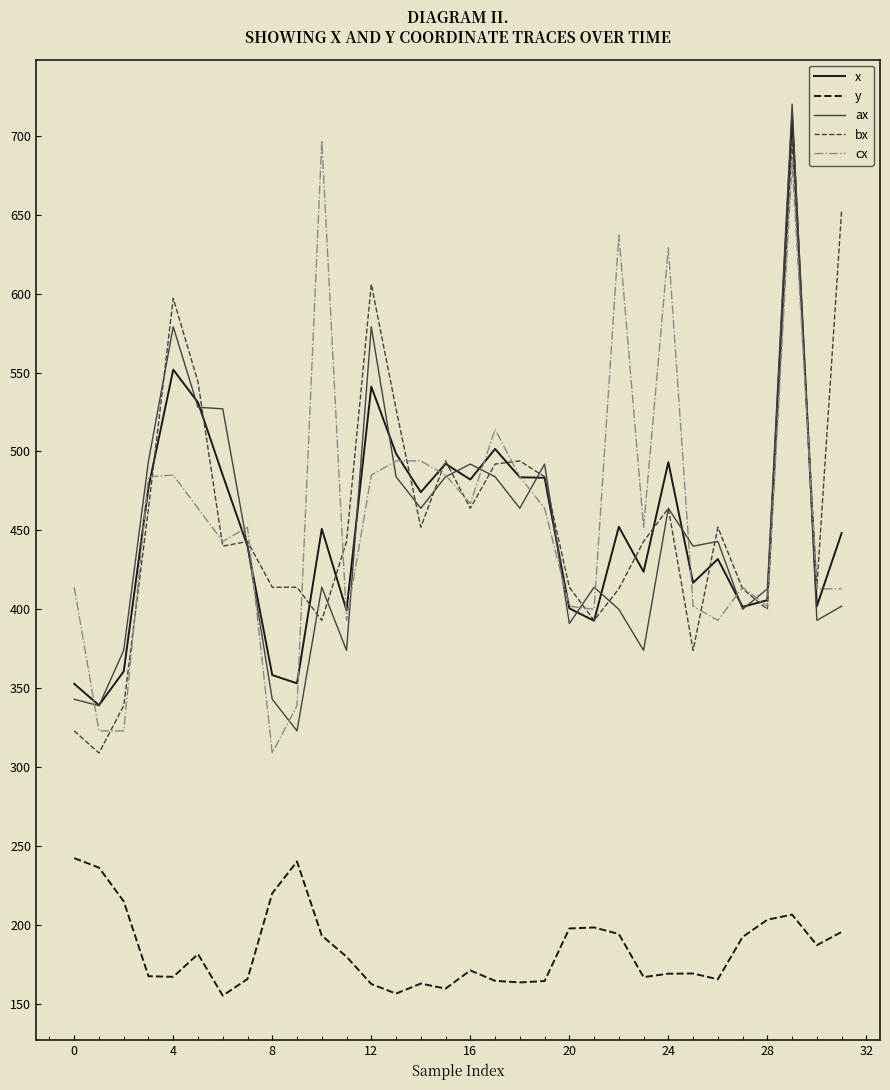

How many distinct data groups are displayed?

5